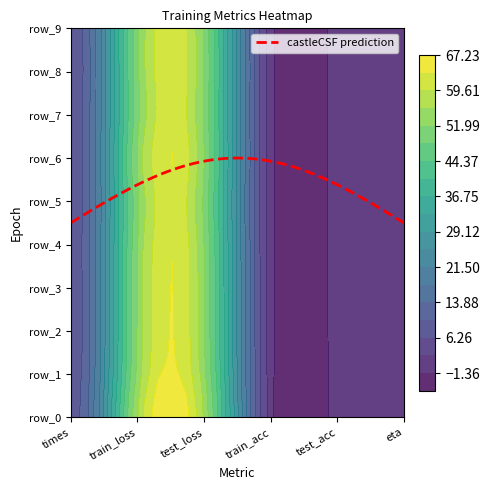

List the series in order of their peak value, lowest first.

train_acc, test_acc, eta, times, test_loss, train_loss